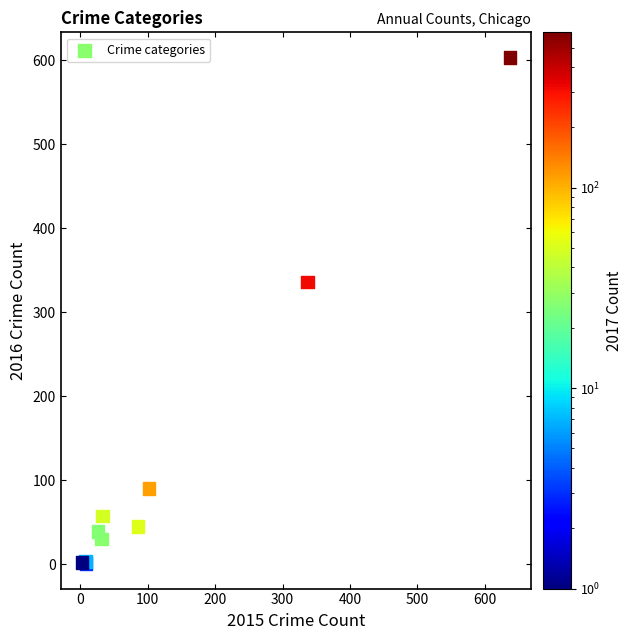

What Y value in the scatter plot is closest to 302?

336